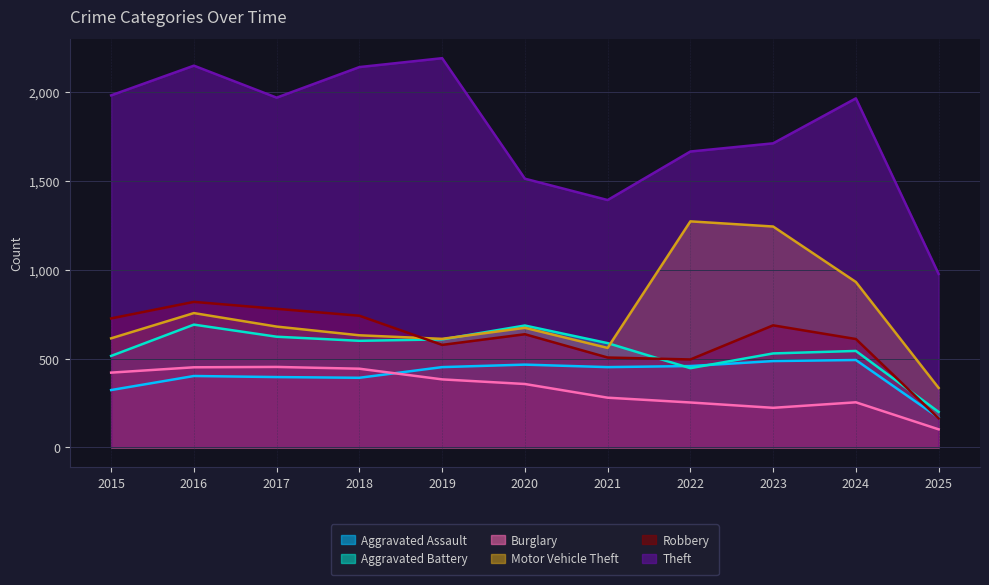

The Motor Vehicle Theft series shows 631 at 2018. True or false?

True